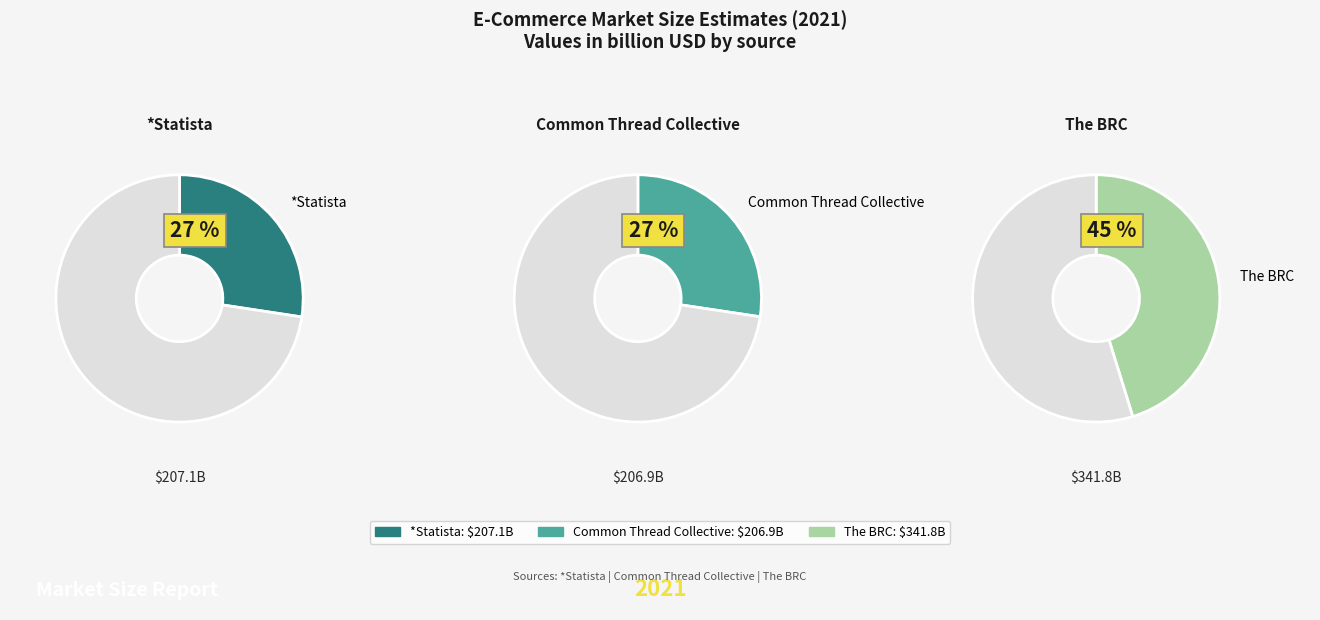

Which category has the biggest portion of the pie?

The BRC